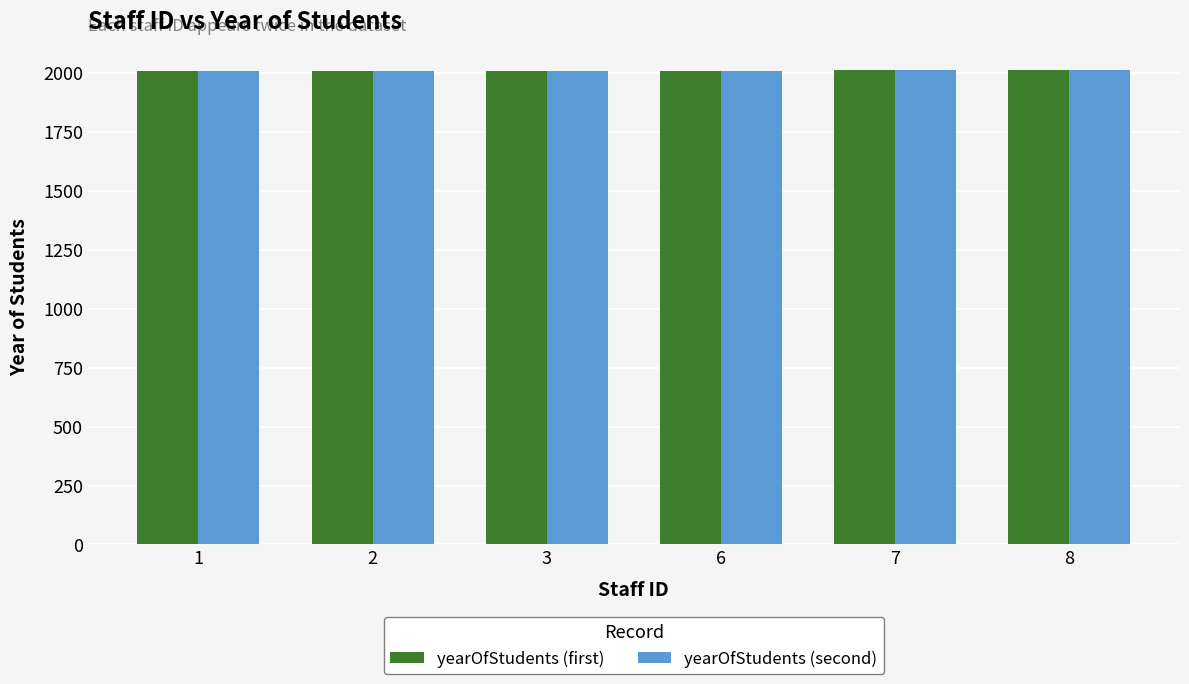

What is the smallest value displayed?

2008